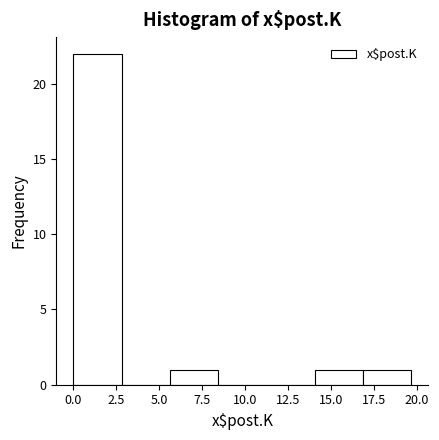

Reading left to right, list every bar in this chart as the range it spans on the x-axis followed by its height. Neither the bar edges nor the heights are printed on the chart, so give them approximately, as read against the axes.

0.0 to 3.0: 22
3.0 to 5.5: 0
5.5 to 8.5: 1
8.5 to 11.0: 0
11.0 to 14.0: 0
14.0 to 17.0: 1
17.0 to 19.5: 1